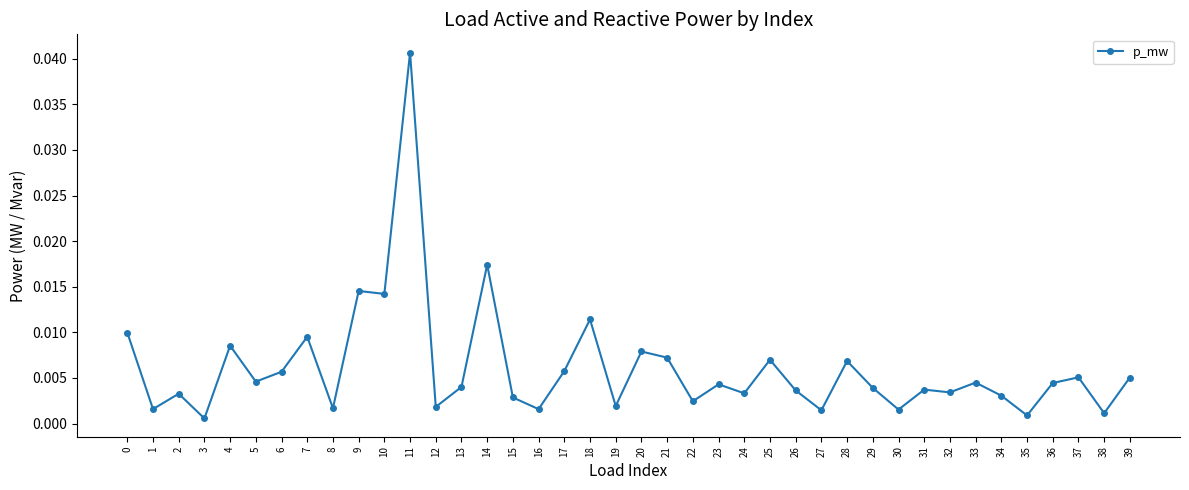

At which category does the chart reach its peak across all series?

11